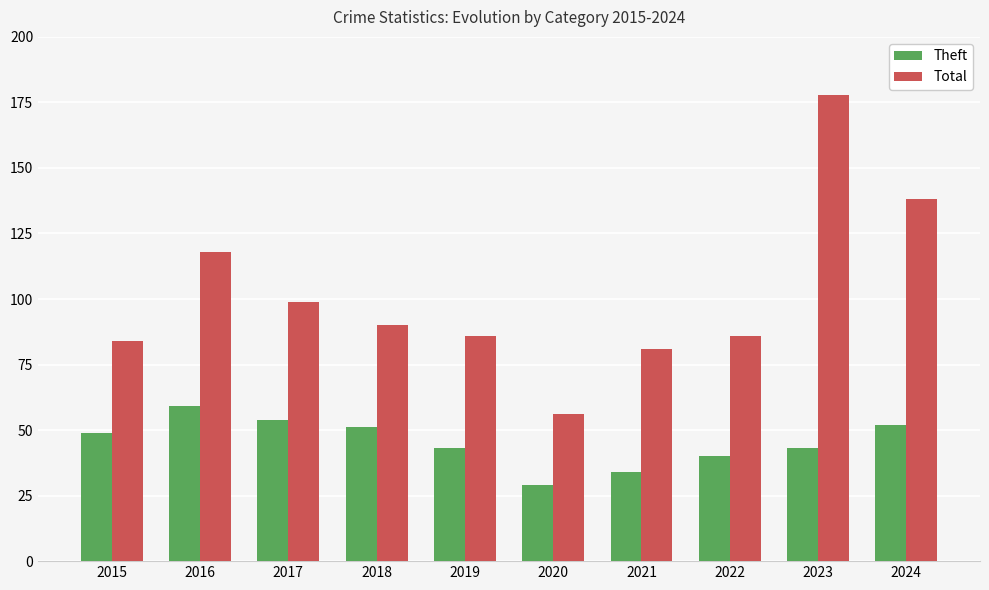

Reading left to right, transcribe all the data shown in this chart.

Theft: 2015=49	2016=59	2017=54	2018=51	2019=43	2020=29	2021=34	2022=40	2023=43	2024=52
Total: 2015=84	2016=118	2017=99	2018=90	2019=86	2020=56	2021=81	2022=86	2023=178	2024=138